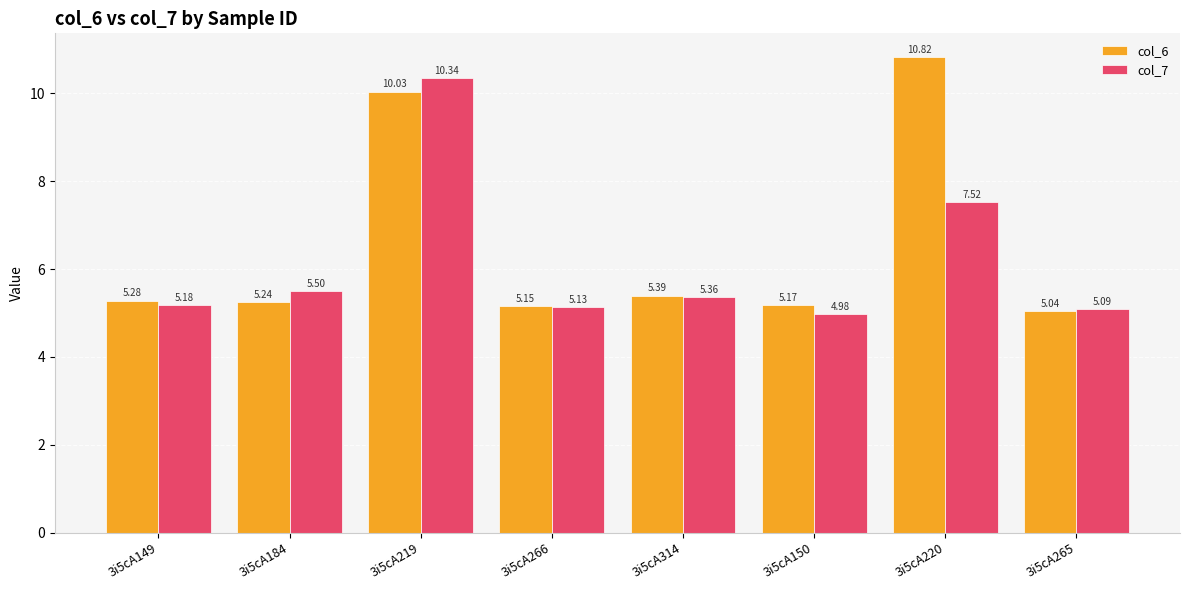

Where is col_6 nearest to the value 7?

3i5cA314